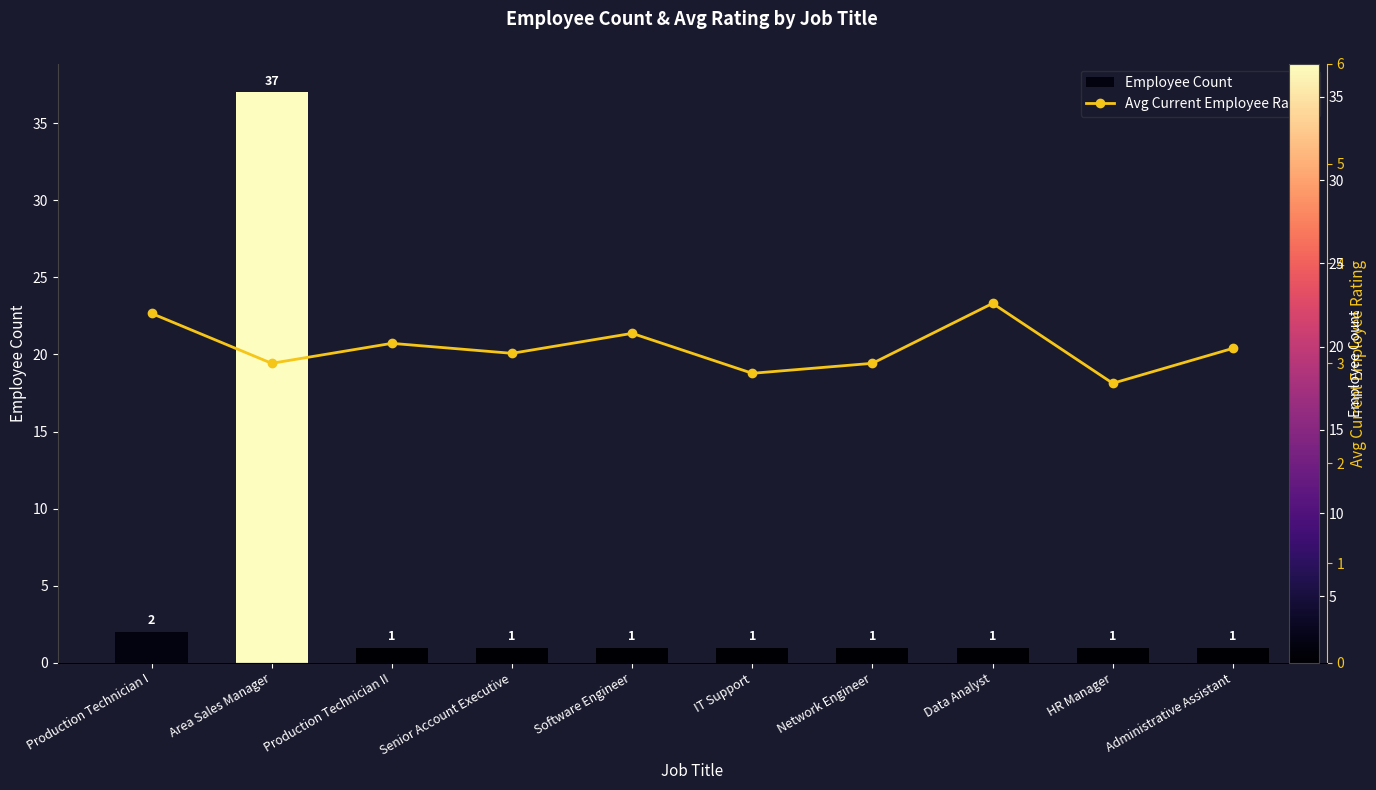

At which label is Employee Count closest to 19?

Production Technician I